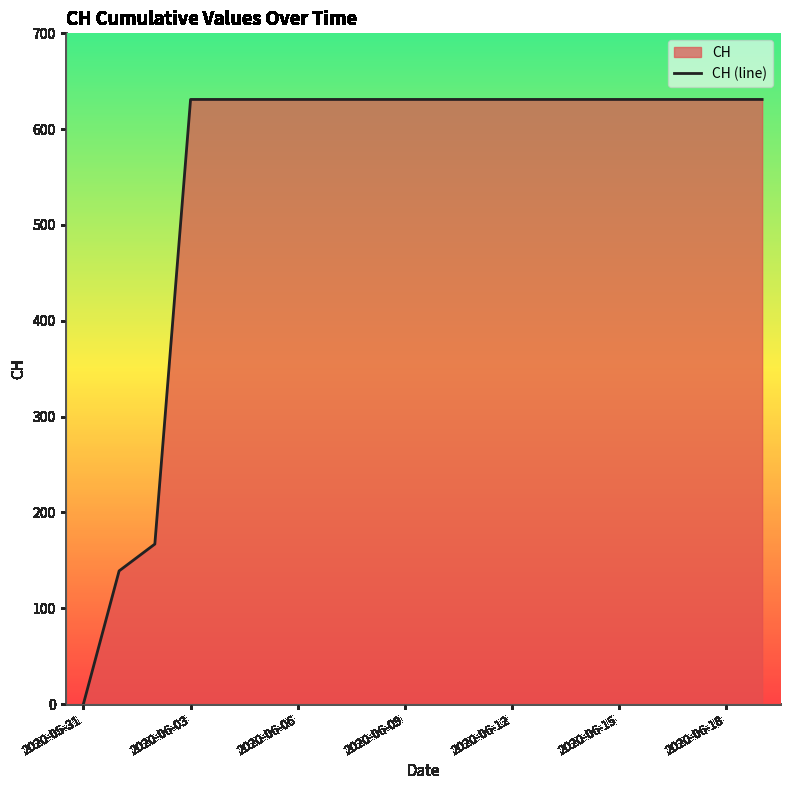

What is the difference between the maximum and minimum values?

631